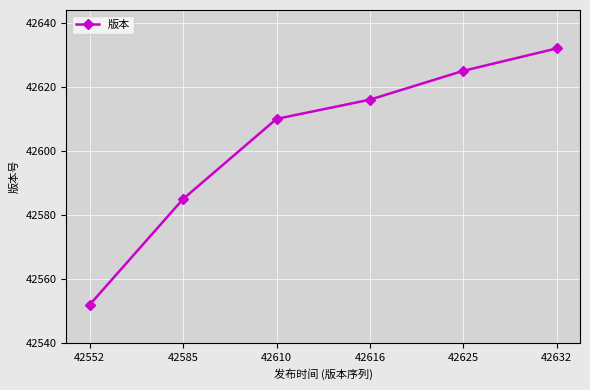

How many data points does each series have?

6